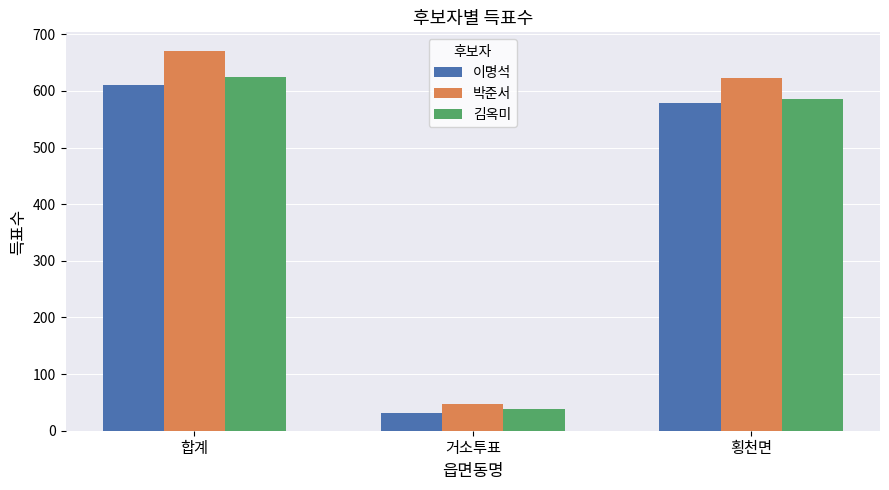

Which category has the lowest value across all series?

거소투표